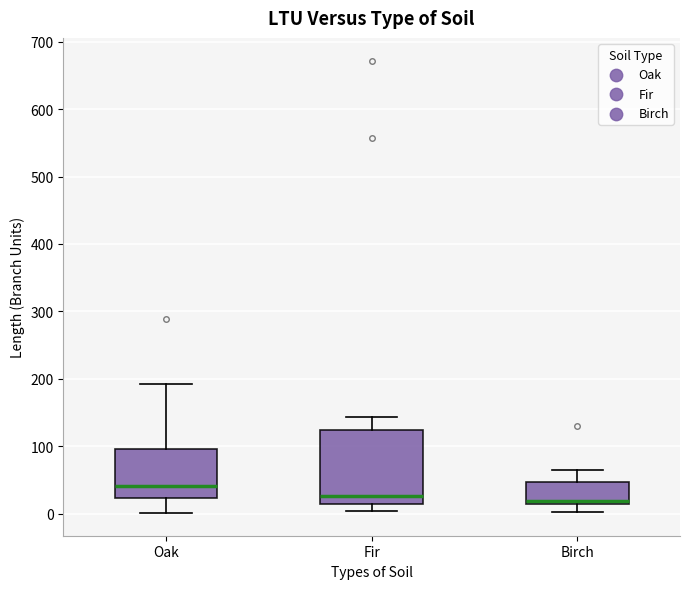

Which box is the tallest, from its lower edge to its upper edge?

Fir